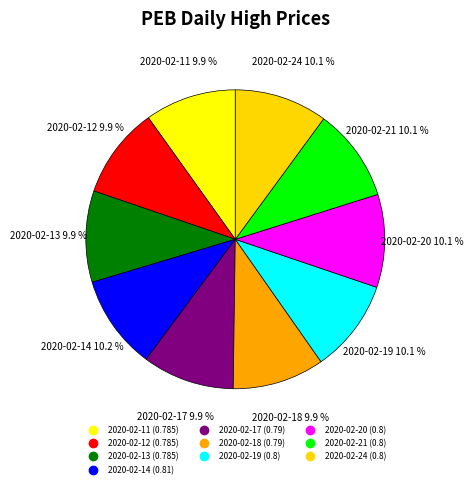

What is the largest slice in the pie chart?

2020-02-14